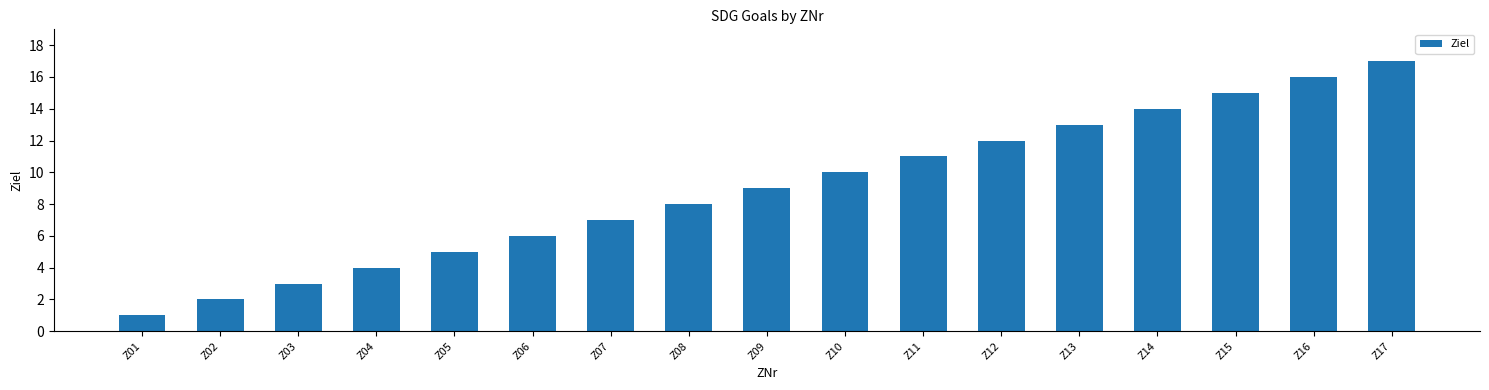

Reading left to right, extract all data points from this chart.

1	2	3	4	5	6	7	8	9	10	11	12	13	14	15	16	17